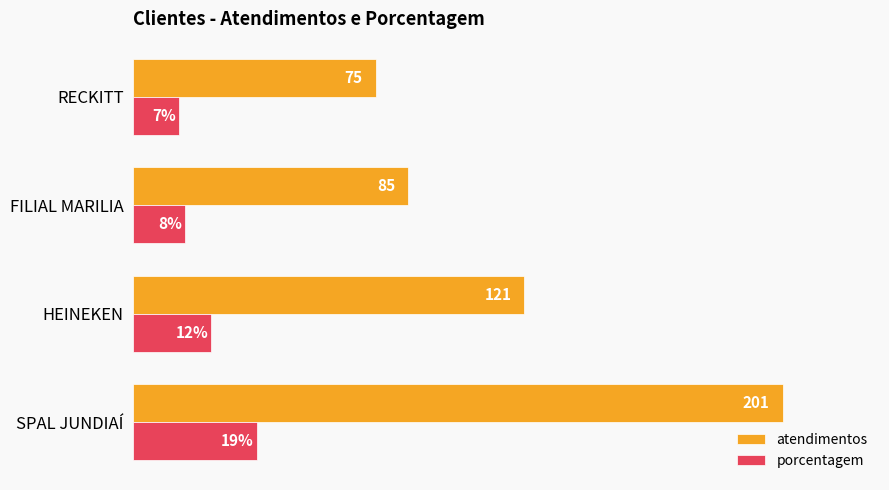

Which series has the widest spread of values?

atendimentos